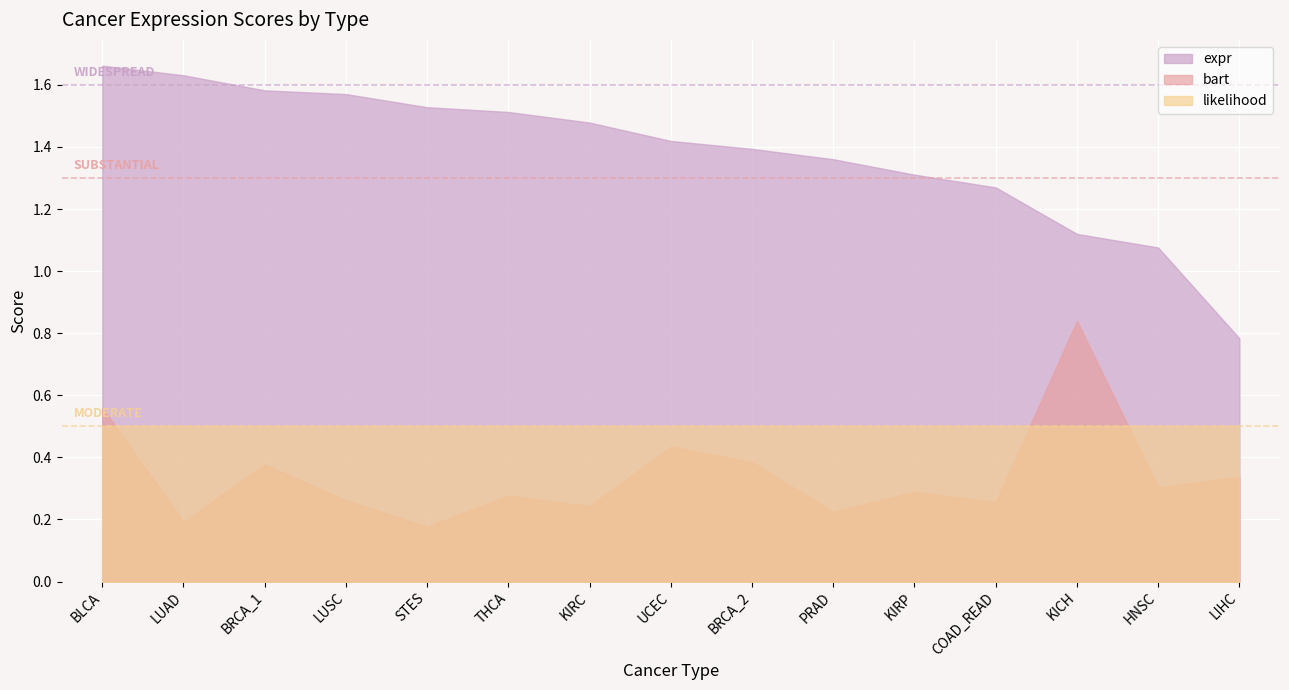

What are all the series names shown in the legend?

expr, bart, likelihood